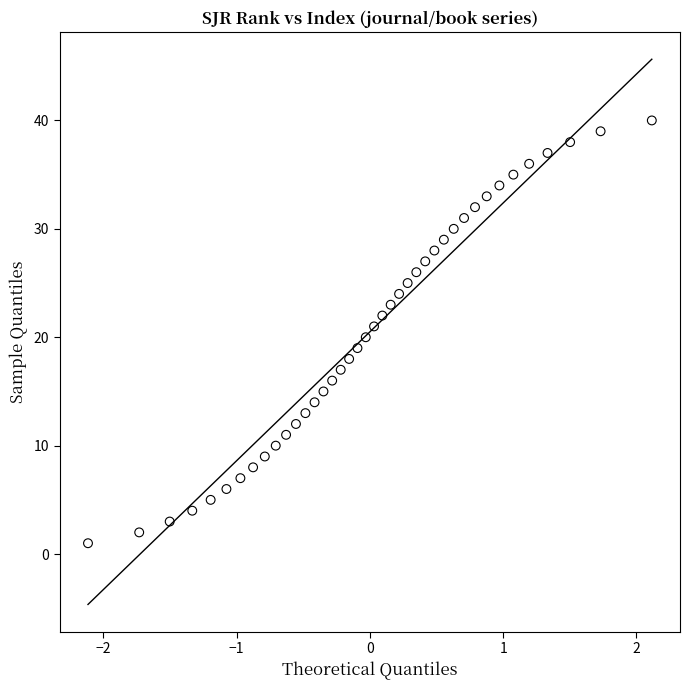

What is the range of Y values (max minus min)?

39